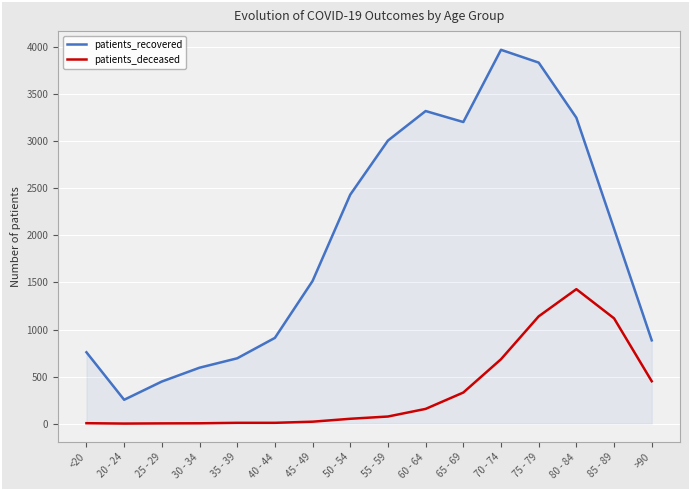

Is it true that patients_recovered equals 3974 at 70 - 74?

True